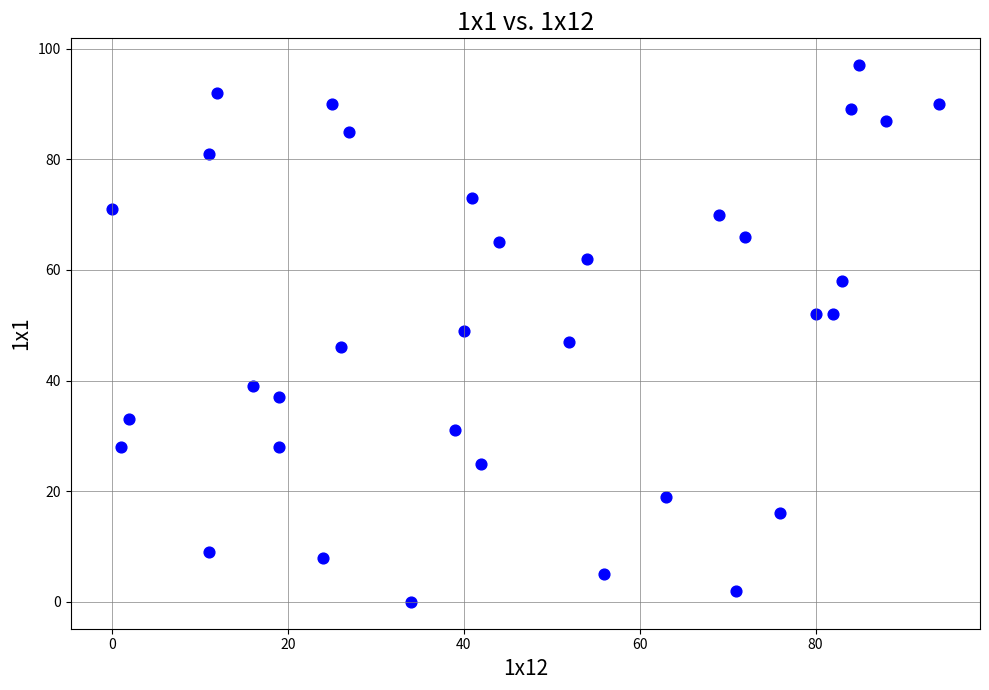

What is the range of X values (max minus min)?

94